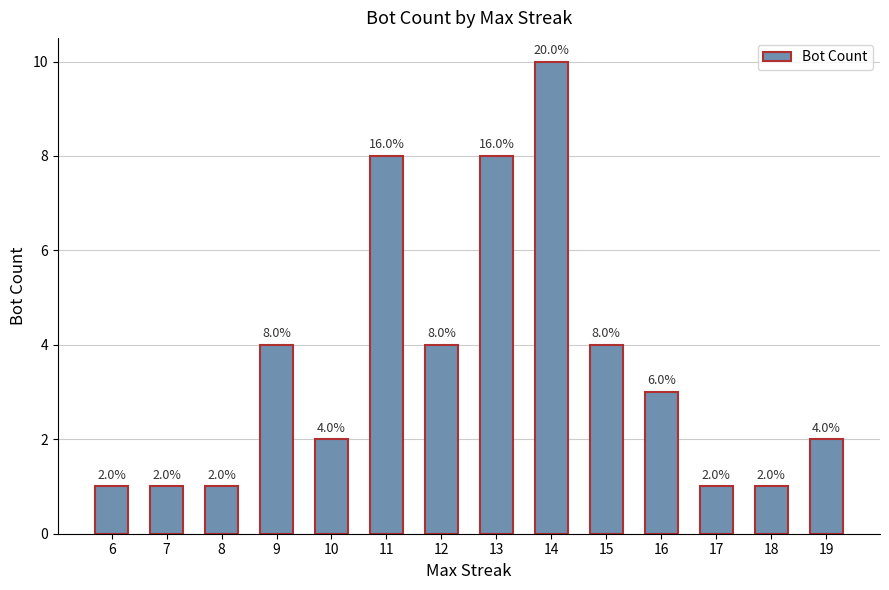

What is the minimum value shown in the chart?

1